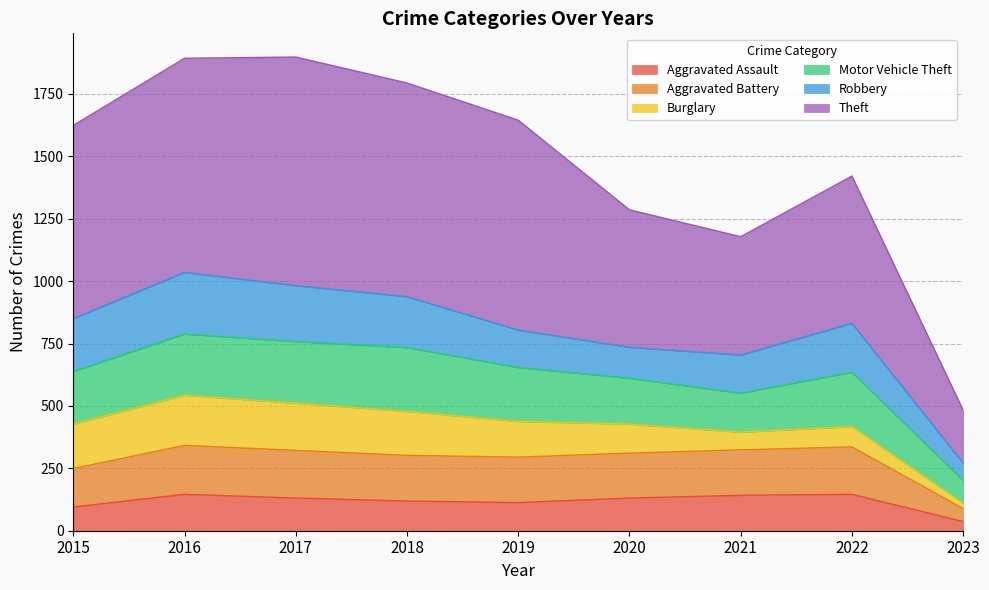

Which category has the lowest value in the Aggravated Assault series?

2023